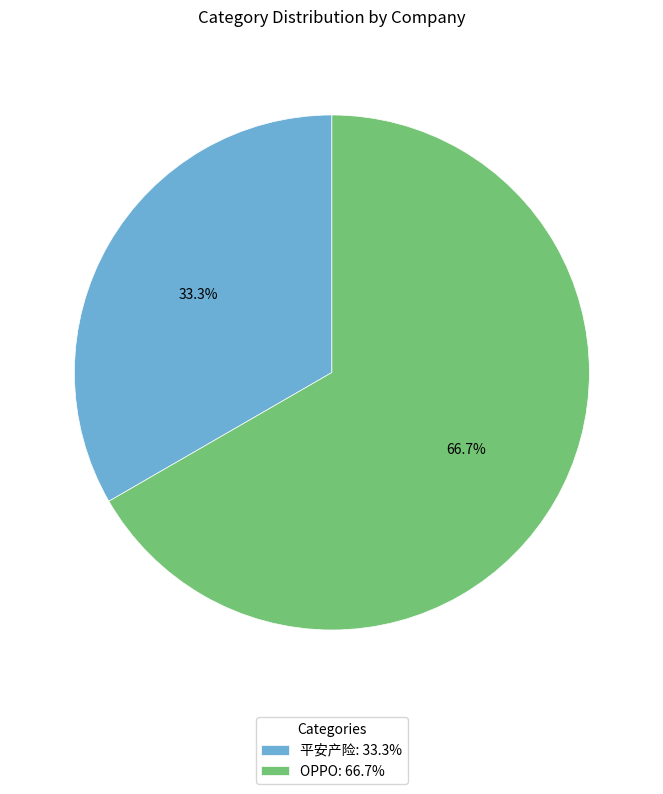

Count the number of slices in the pie.

2